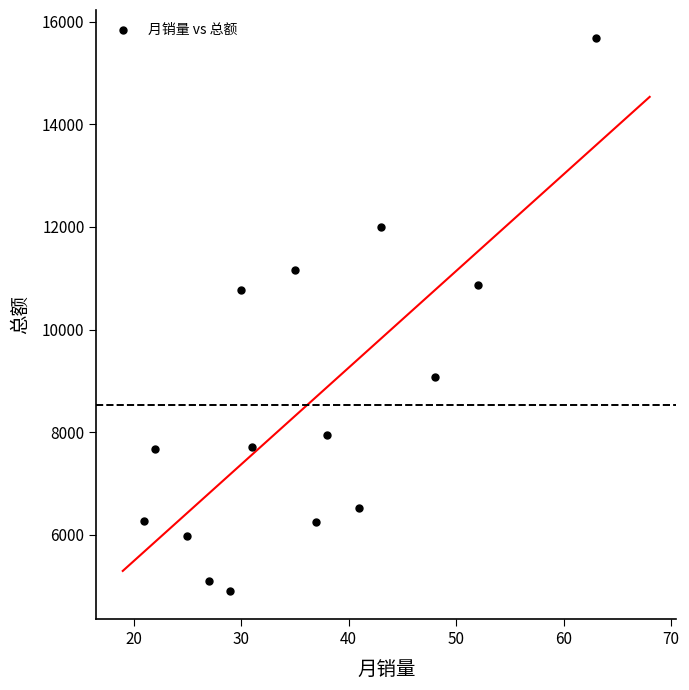

What is the range of Y values (max minus min)?

10786